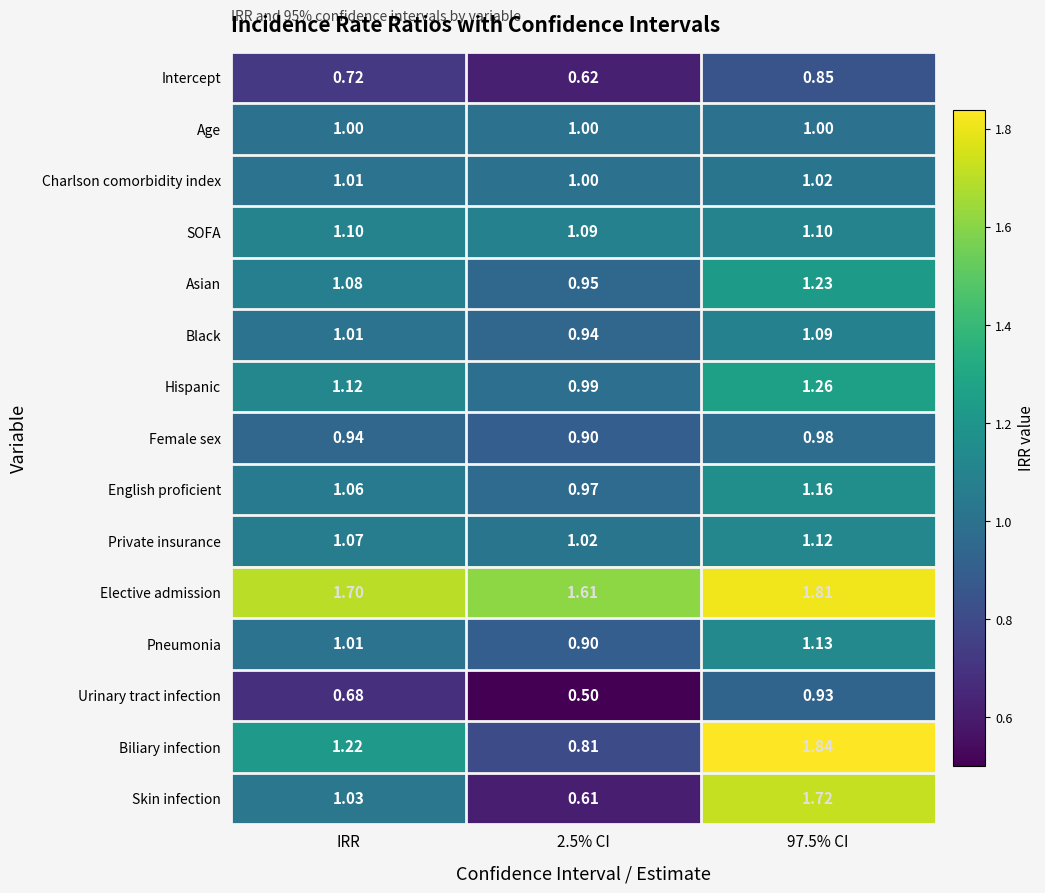

What is the smallest value displayed?

0.5